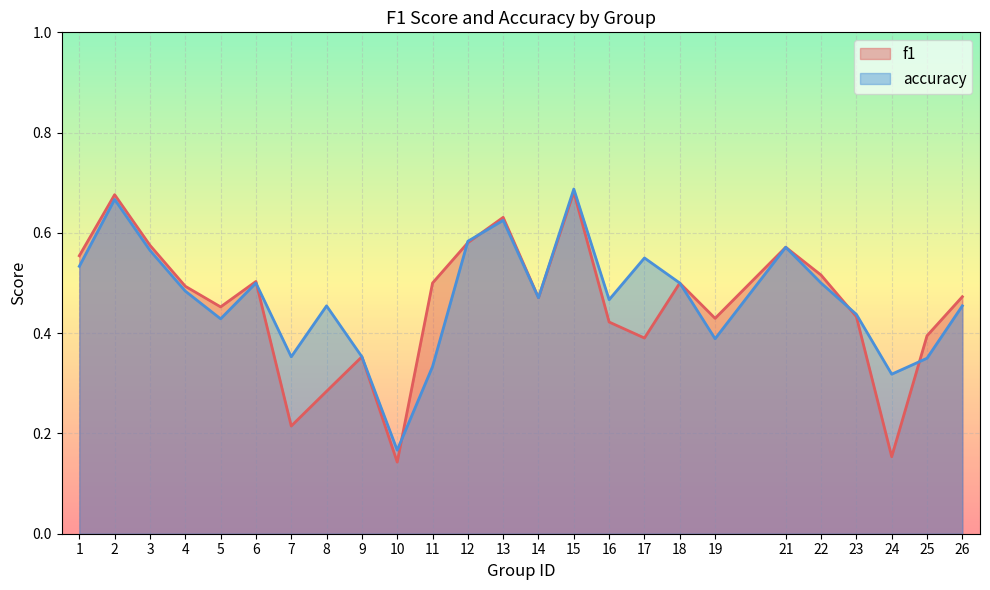

Where is the first local maximum for accuracy?

2